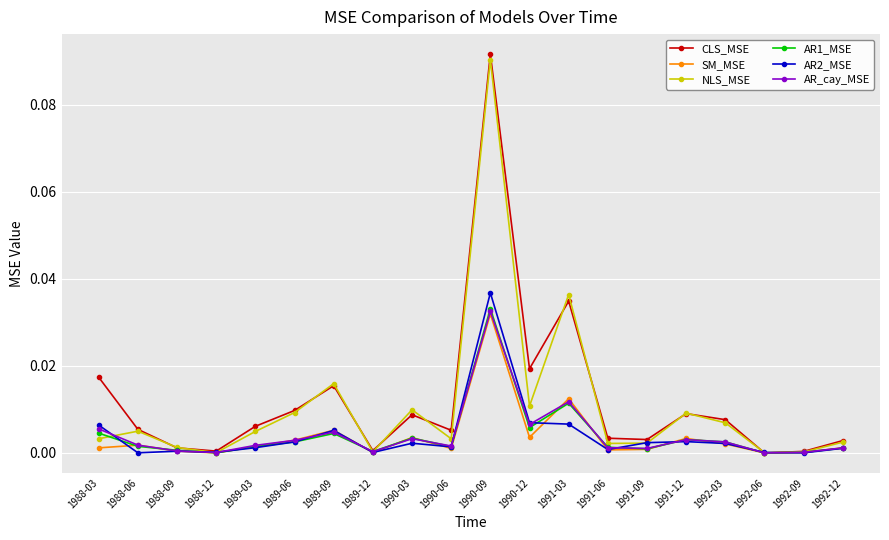

Which series has the widest spread of values?

CLS_MSE